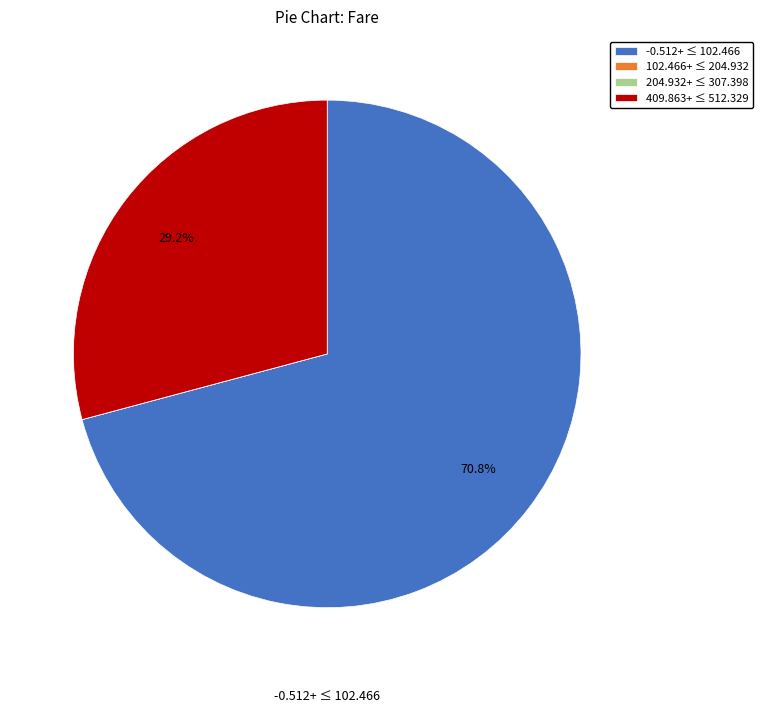

Which has a higher value, -0.512+ ≤ 102.466 or 409.863+ ≤ 512.329?

-0.512+ ≤ 102.466